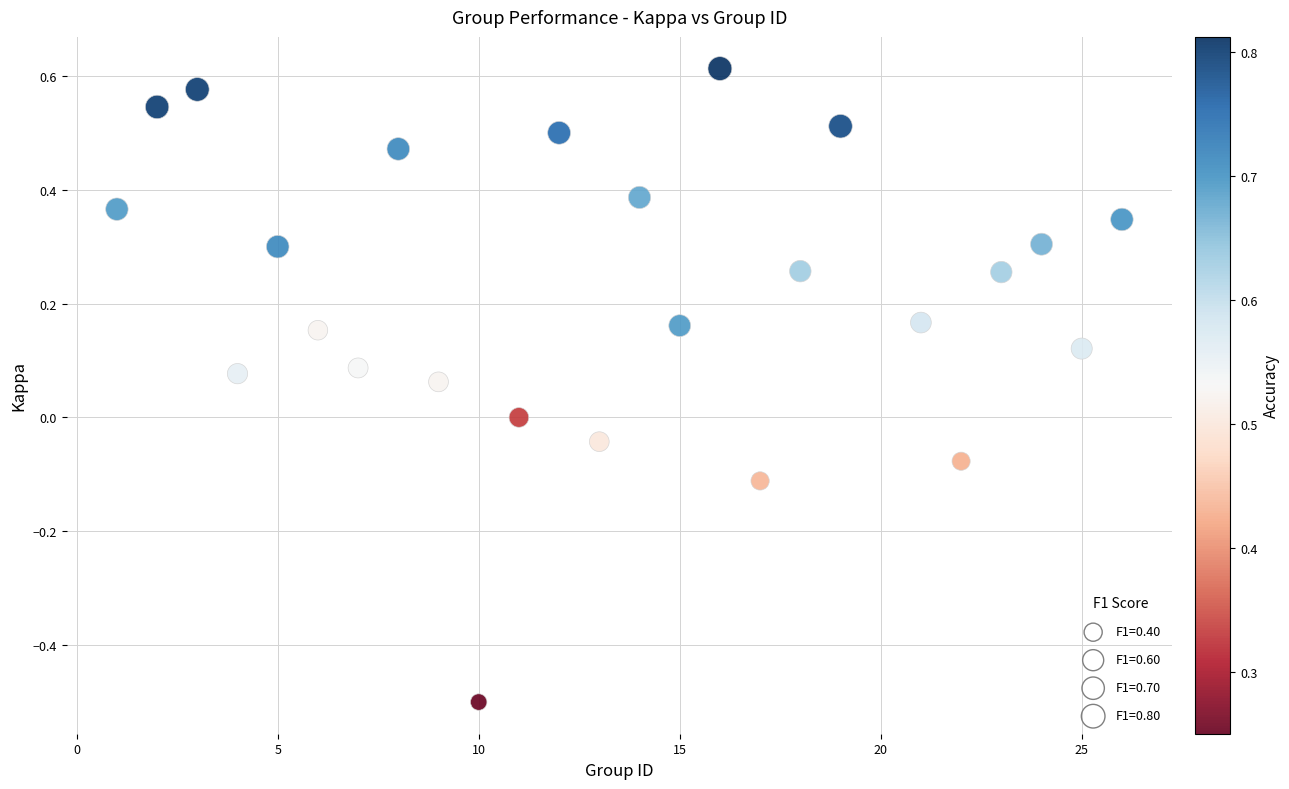

What is the range of X values (max minus min)?

25.0